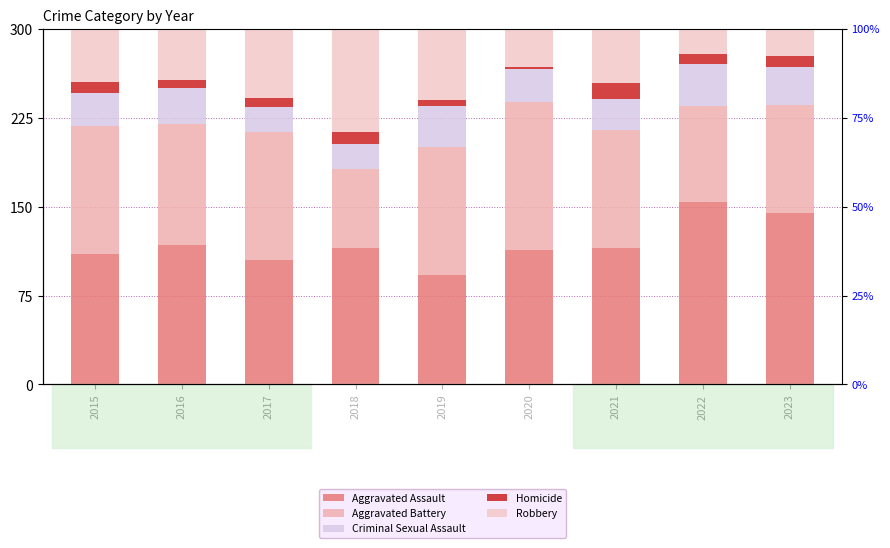

At which label does Aggravated Assault first exceed 115?

2016